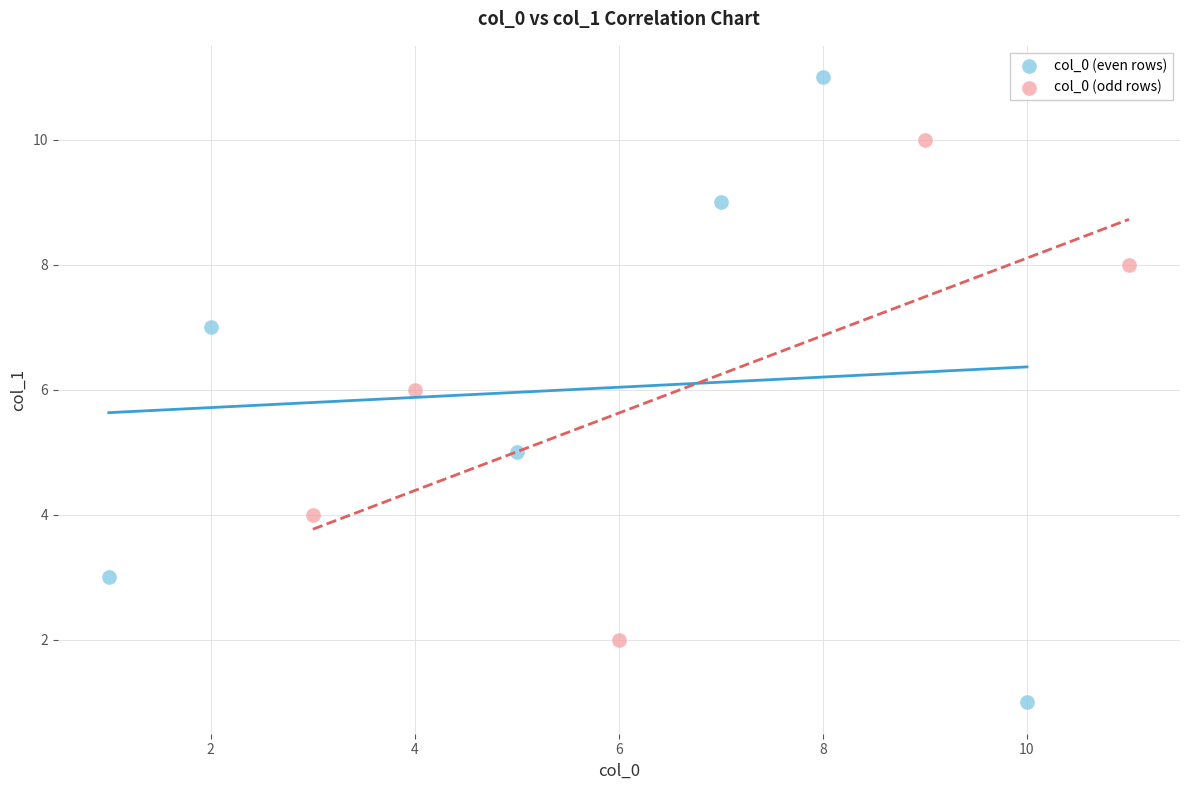

Which series contains the highest Y value?

col_0 (even rows)